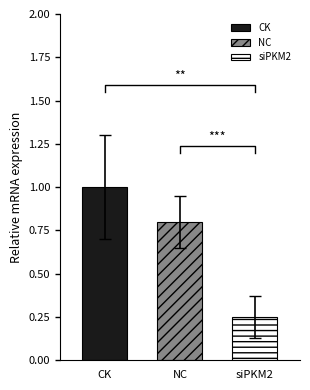

Rank the categories by CK value from lowest to highest.

NC